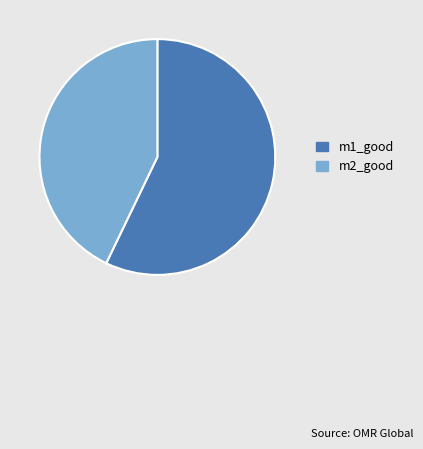

Rank the categories by value from lowest to highest.

m2_good, m1_good